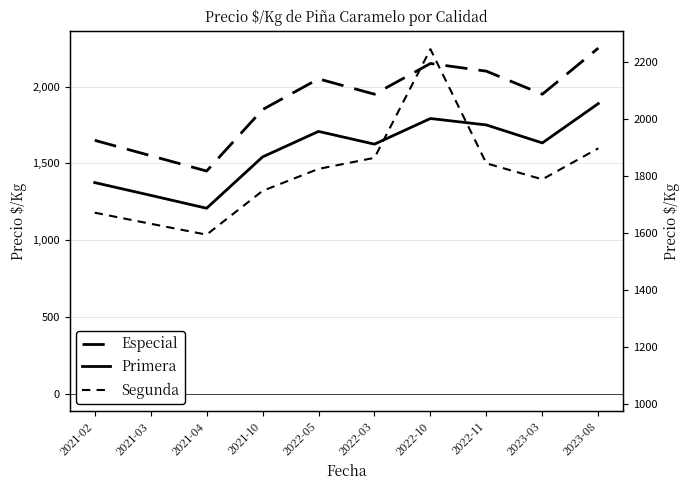

What are all the series names shown in the legend?

Especial, Primera, Segunda